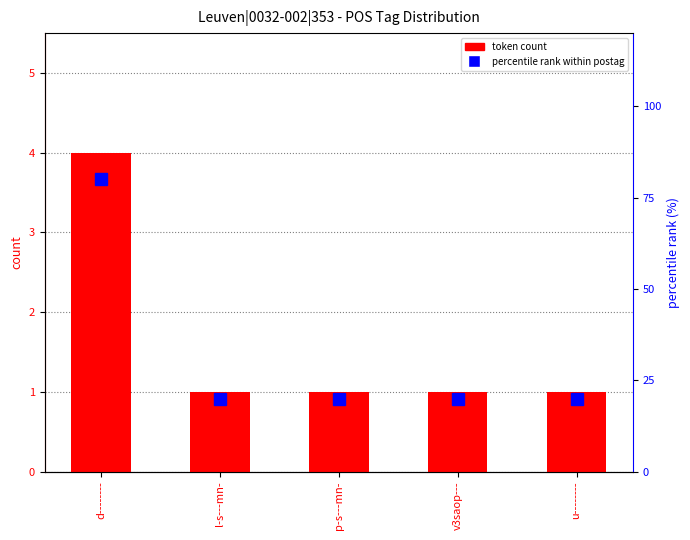

True or false: percentile rank has a value of 32 at v3saop---.

False